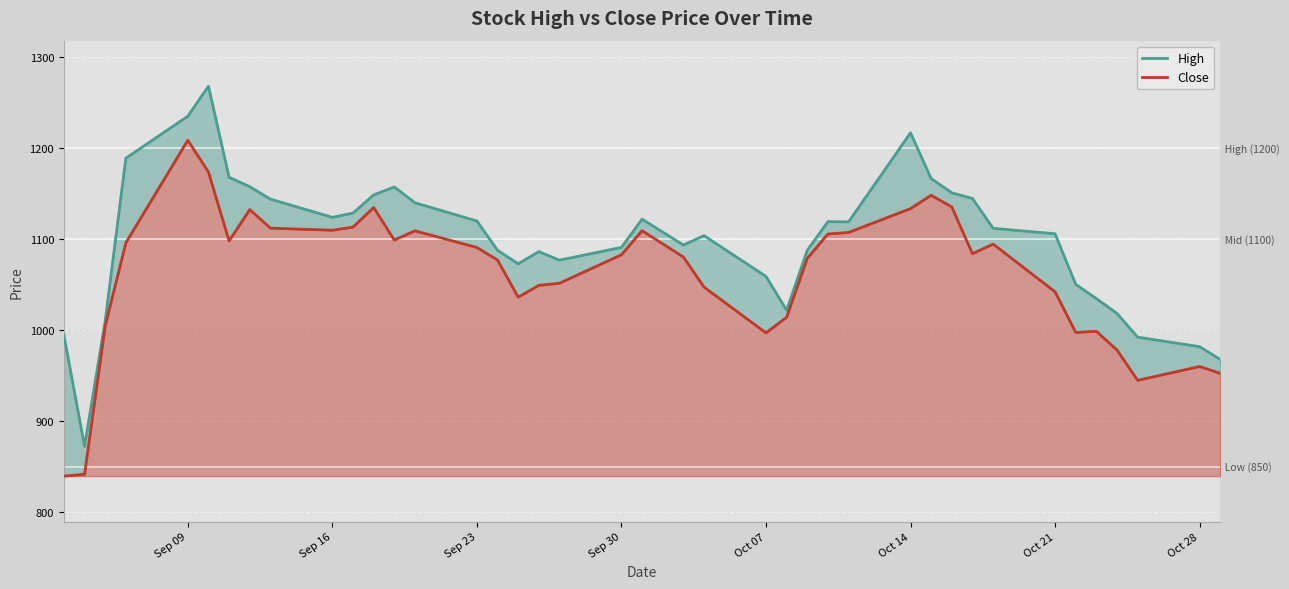

True or false: Close and High cross at least once.

False